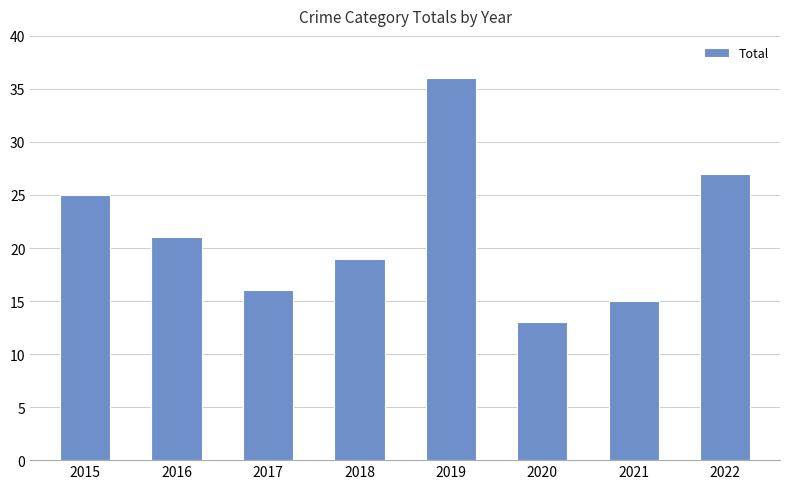

What is the smallest value displayed?

13